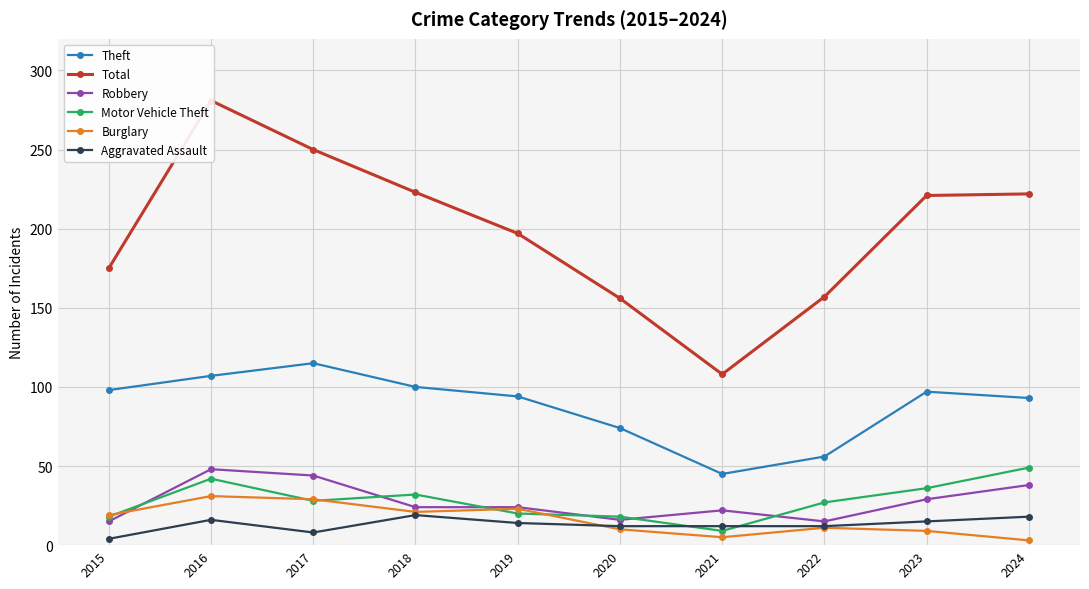

Reading right to left, what are all the values shown in this chart?

Theft: 2024=93	2023=97	2022=56	2021=45	2020=74	2019=94	2018=100	2017=115	2016=107	2015=98
Total: 2024=222	2023=221	2022=157	2021=108	2020=156	2019=197	2018=223	2017=250	2016=281	2015=175
Robbery: 2024=38	2023=29	2022=15	2021=22	2020=16	2019=24	2018=24	2017=44	2016=48	2015=15
Motor Vehicle Theft: 2024=49	2023=36	2022=27	2021=9	2020=18	2019=20	2018=32	2017=28	2016=42	2015=18
Burglary: 2024=3	2023=9	2022=11	2021=5	2020=10	2019=23	2018=21	2017=29	2016=31	2015=19
Aggravated Assault: 2024=18	2023=15	2022=12	2021=12	2020=12	2019=14	2018=19	2017=8	2016=16	2015=4